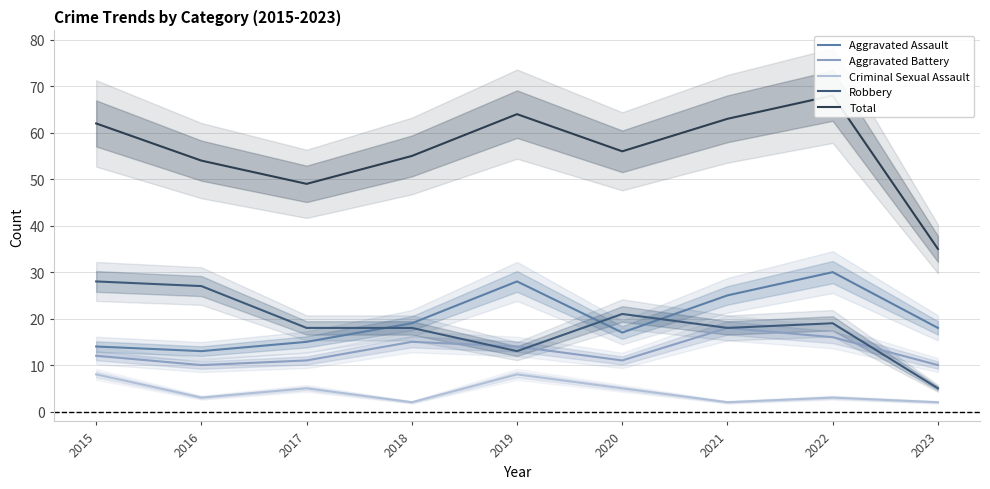

Reading left to right, list all the values displayed in this chart.

Aggravated Assault: 2015=14	2016=13	2017=15	2018=19	2019=28	2020=17	2021=25	2022=30	2023=18
Aggravated Battery: 2015=12	2016=10	2017=11	2018=15	2019=14	2020=11	2021=18	2022=16	2023=10
Criminal Sexual Assault: 2015=8	2016=3	2017=5	2018=2	2019=8	2020=5	2021=2	2022=3	2023=2
Robbery: 2015=28	2016=27	2017=18	2018=18	2019=13	2020=21	2021=18	2022=19	2023=5
Total: 2015=62	2016=54	2017=49	2018=55	2019=64	2020=56	2021=63	2022=68	2023=35